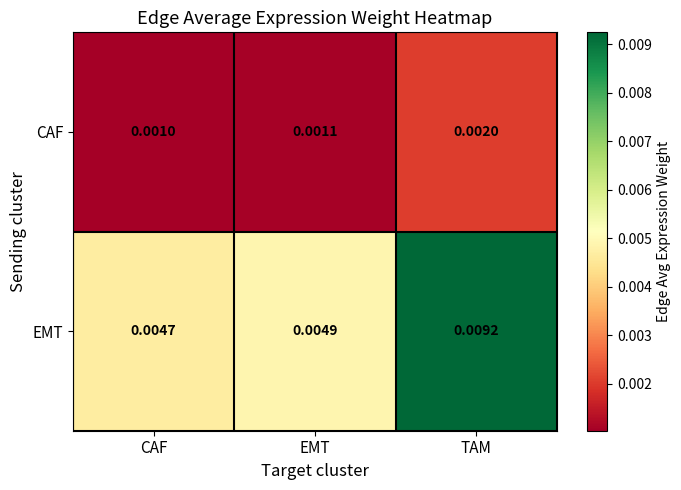

Which series changed the most between CAF and TAM?

EMT